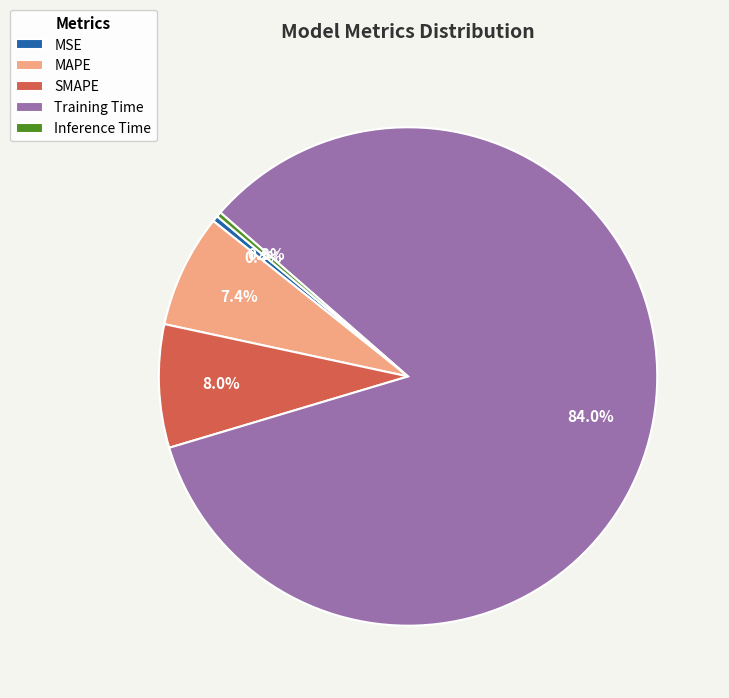

Which slice is the largest?

Training Time